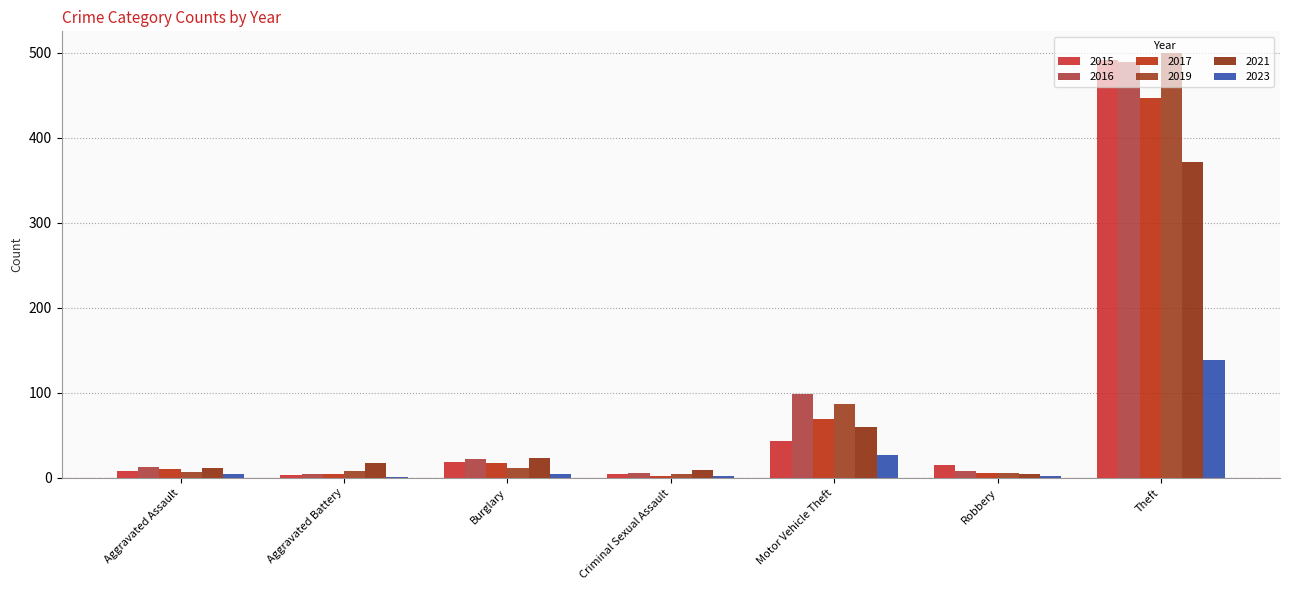

The 2017 series shows 69 at Motor Vehicle Theft. True or false?

True